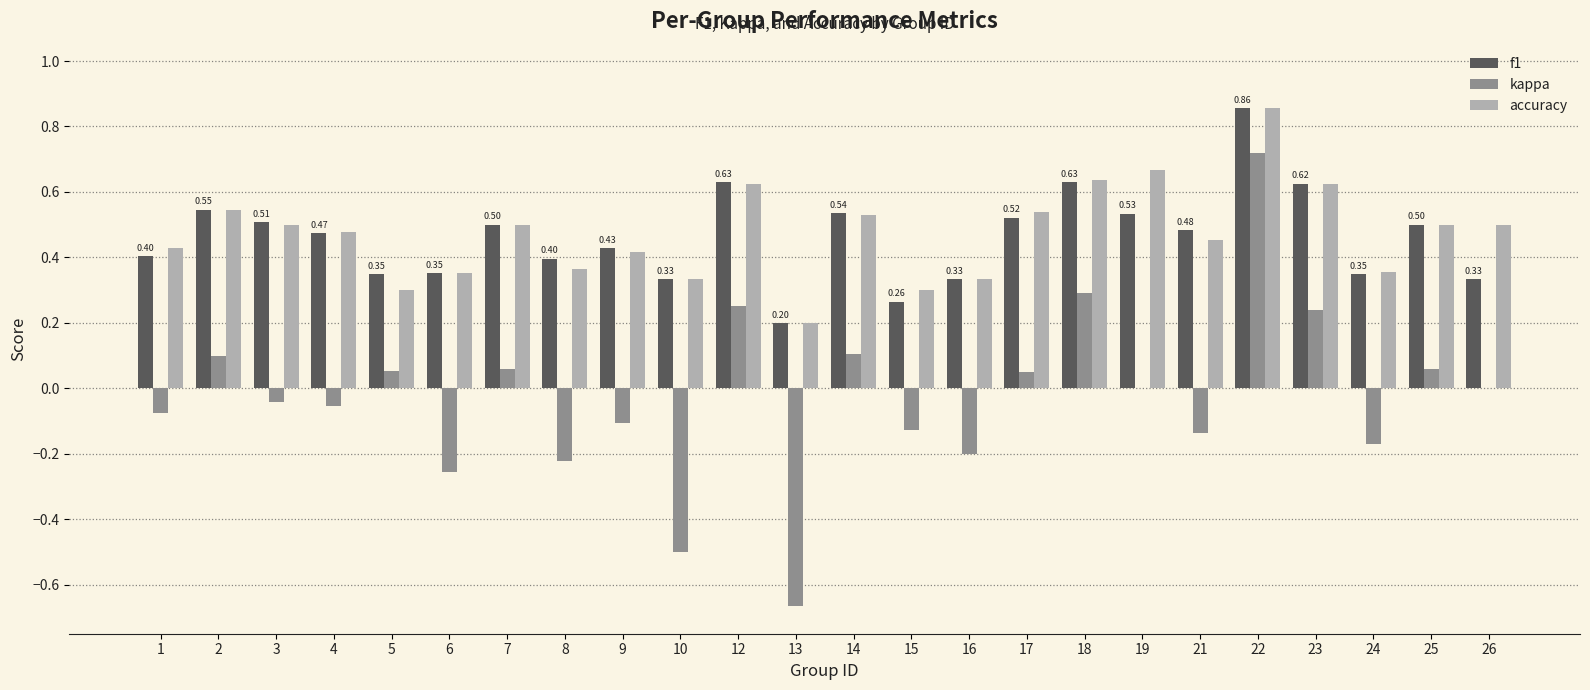

What are all the series names shown in the legend?

f1, kappa, accuracy